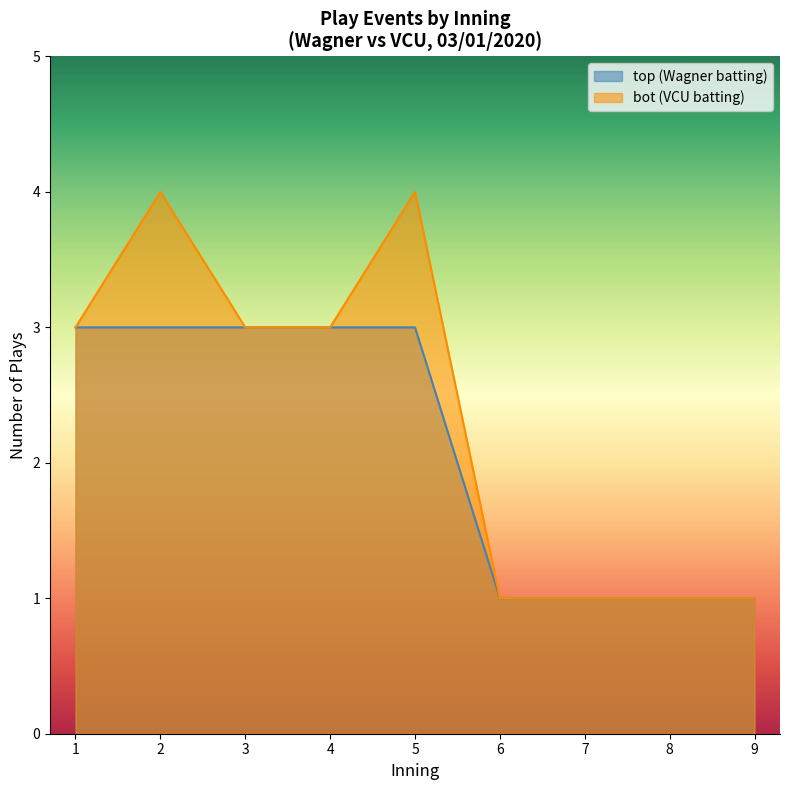

Is the value of top (Wagner batting) at 4 greater than the value of bot (VCU batting) at 9?

Yes